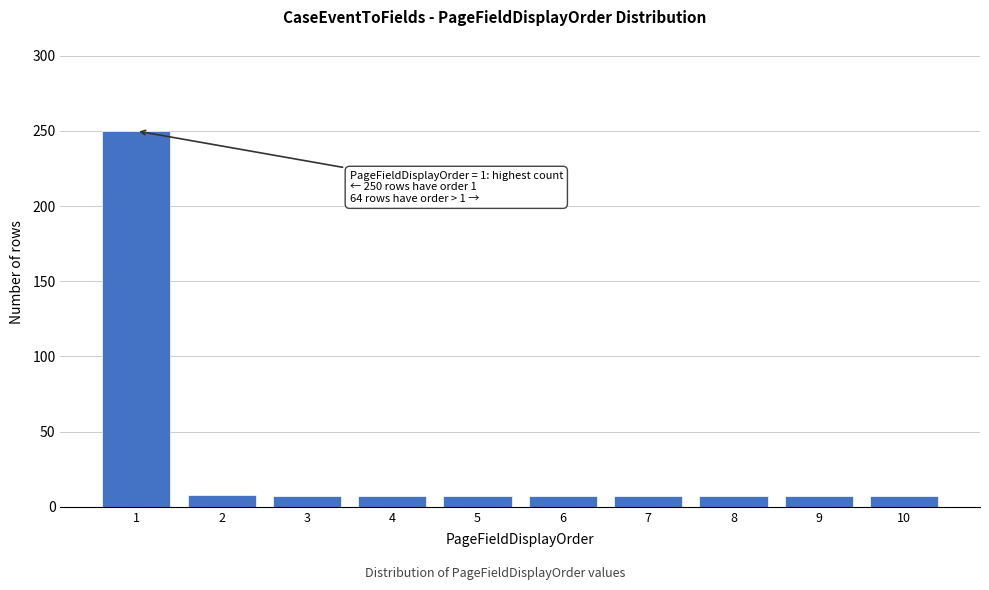

What is the difference between the maximum and minimum values?

243